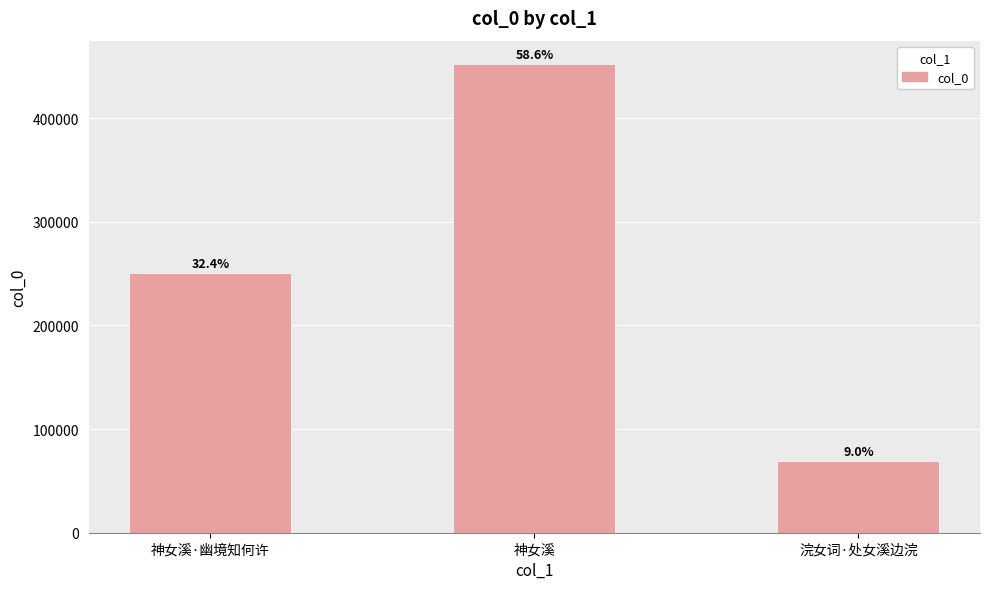

At which label is the value closest to 260864?

神女溪·幽境知何许